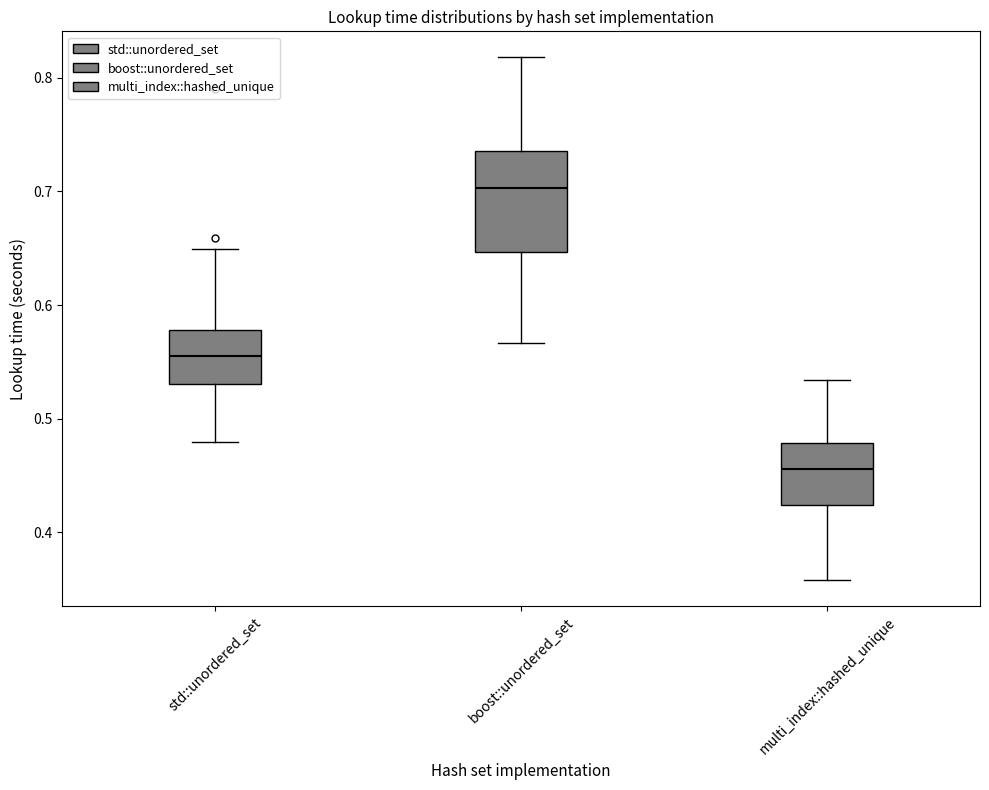

Reading left to right, read every box against the y-axis: the position of its median line, the range the box covers, and the ends of its whiskers. The values are not printed on the chart, so give them approximately, as read against the axis.

std::unordered_set: median 0.56, box 0.53 to 0.58, whiskers 0.48 to 0.65
boost::unordered_set: median 0.70, box 0.65 to 0.74, whiskers 0.57 to 0.82
multi_index::hashed_unique: median 0.46, box 0.42 to 0.48, whiskers 0.36 to 0.53